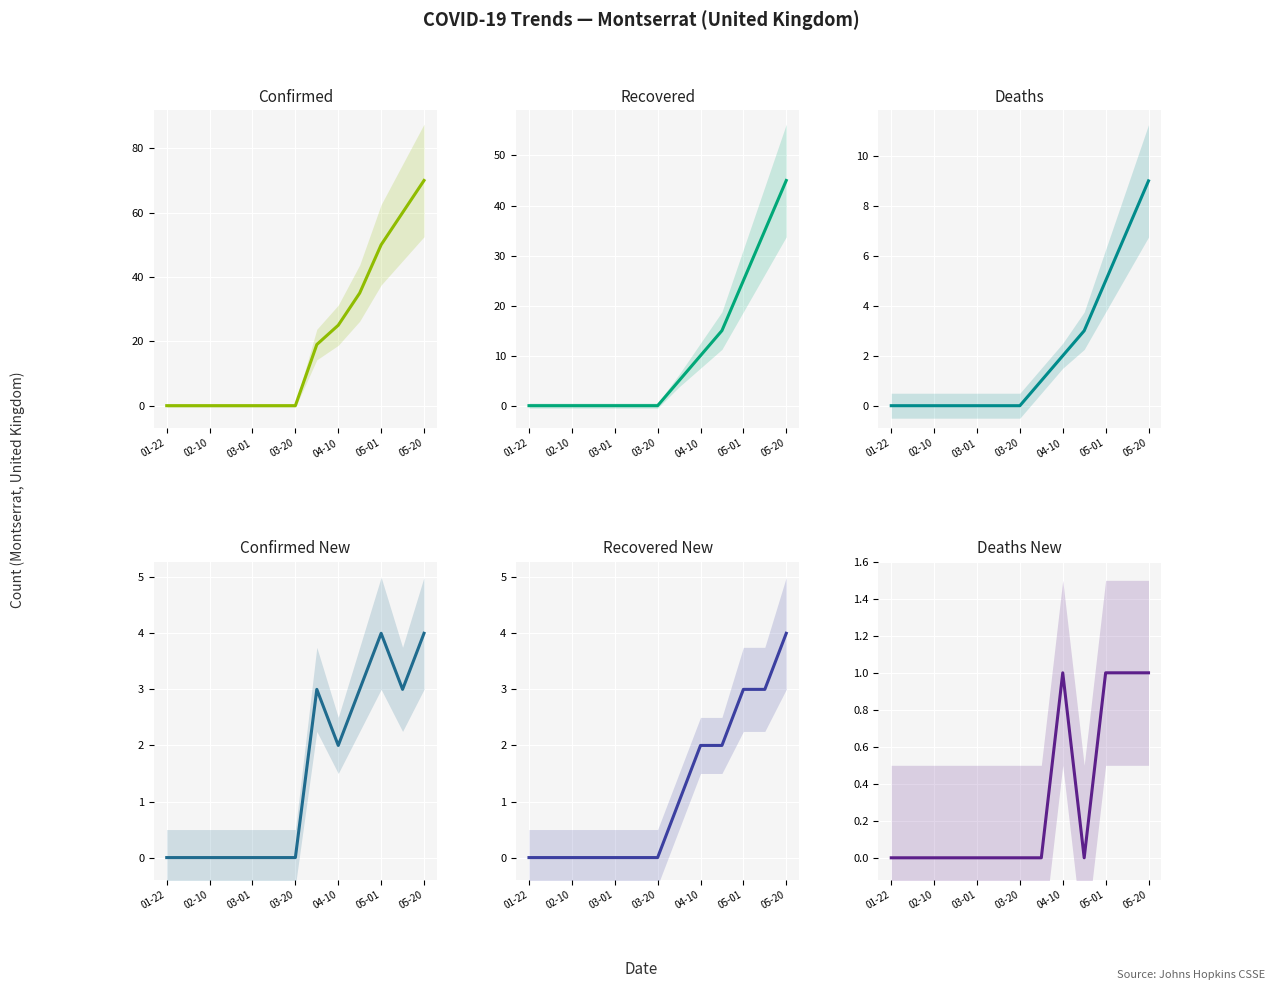

How many categories are shown in the chart?

13